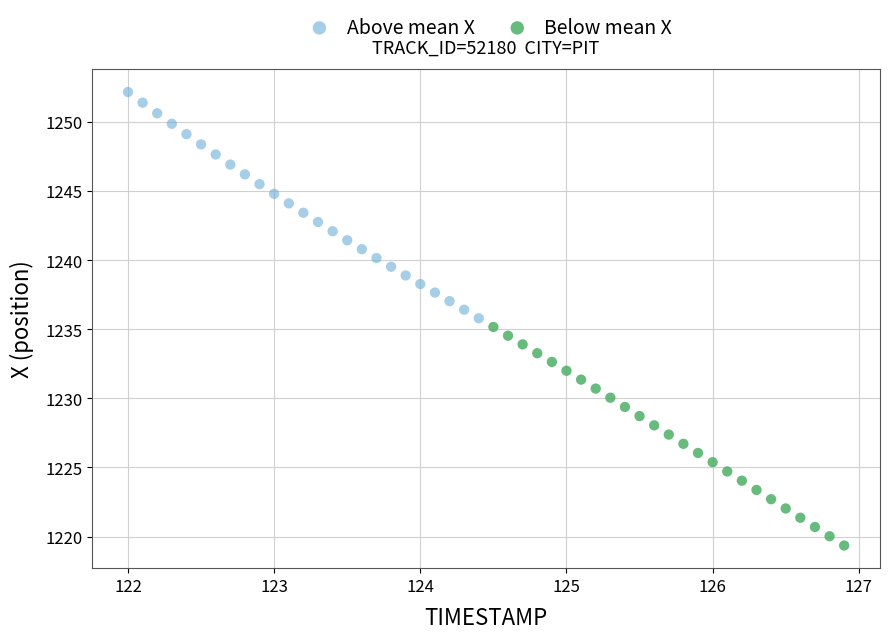

Which series reaches the minimum Y coordinate?

Below mean X